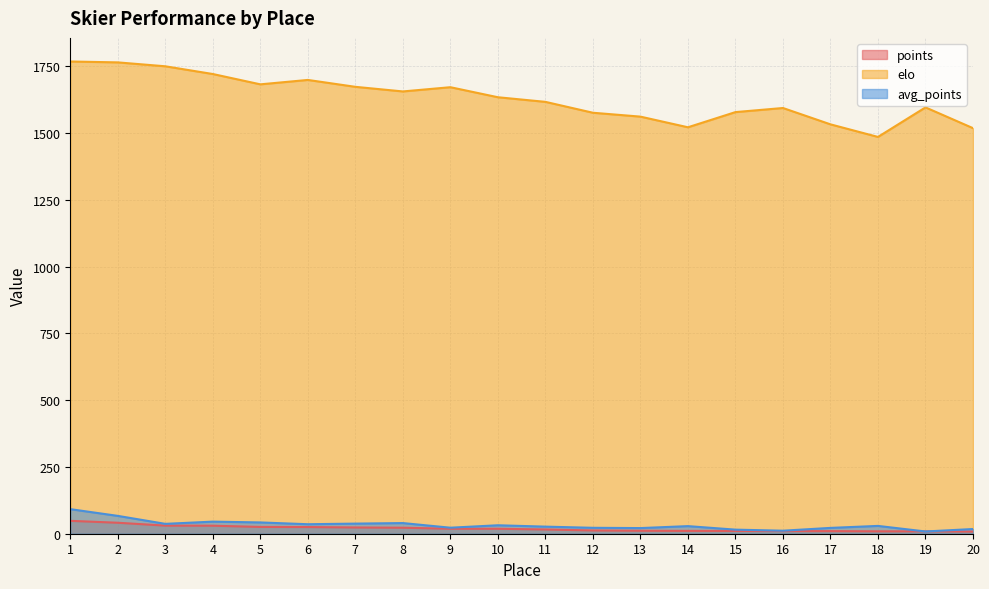

How many data points in elo are less than 1634?

10